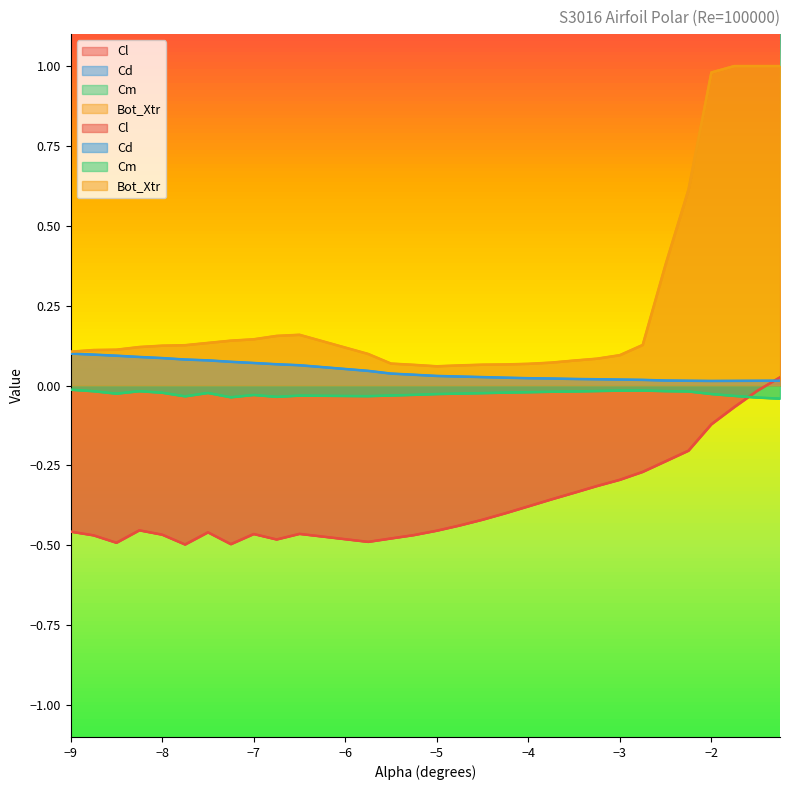

What is the difference between the highest and lowest values at -5.5?

0.5